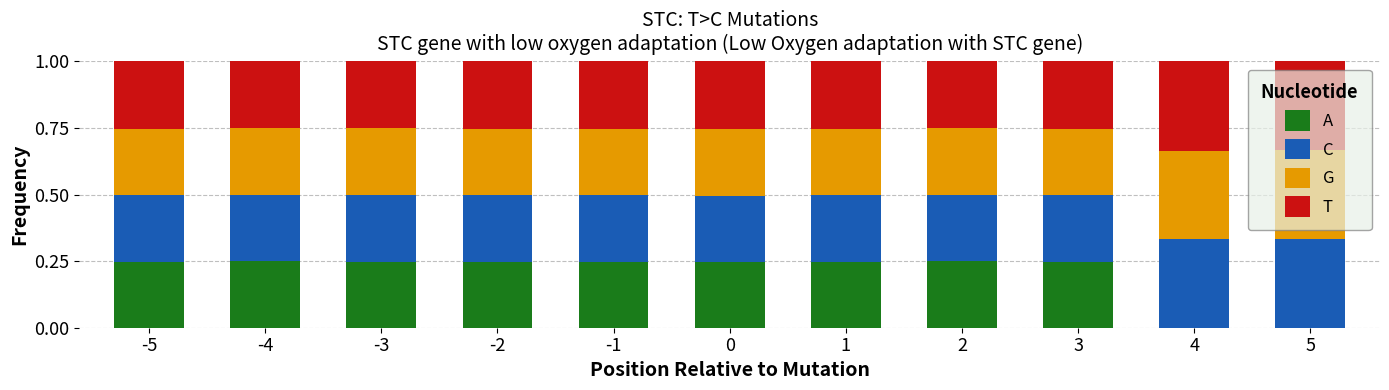

What is the total value across all series at 5?

1.0